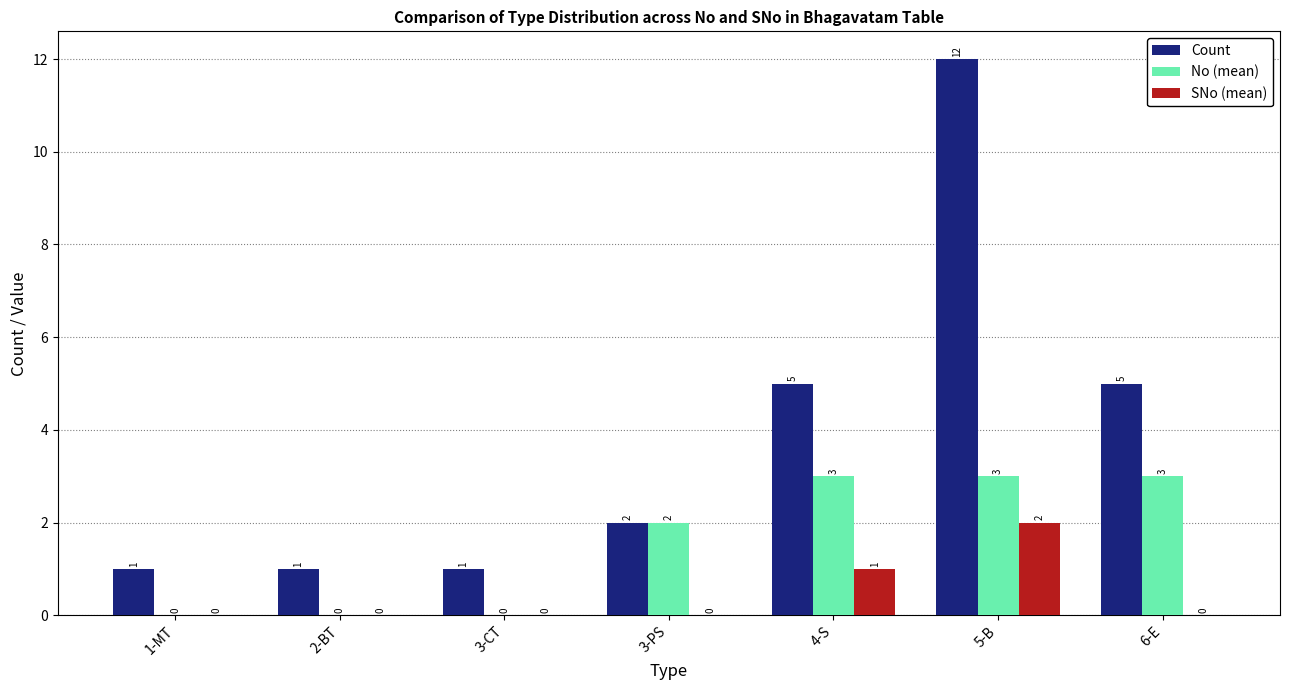

Reading left to right, extract all data points from this chart.

Count: 1	1	1	2	5	12	5
No (mean): 0	0	0	2	3	3	3
SNo (mean): 0	0	0	0	1	2	0